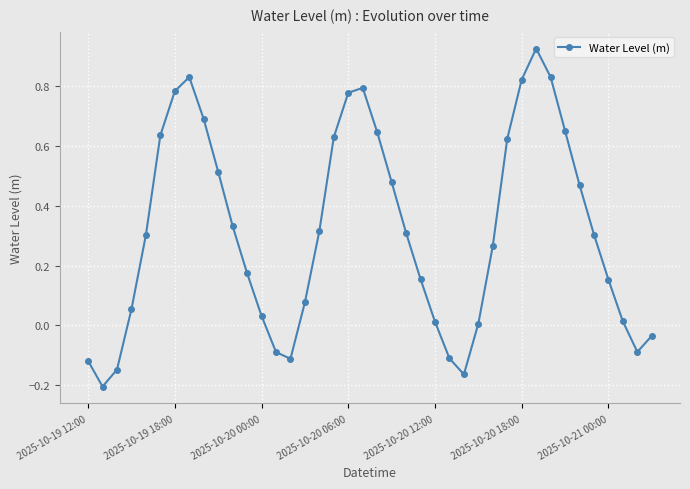

True or false: the data has more than 2 interior local peaks.

True